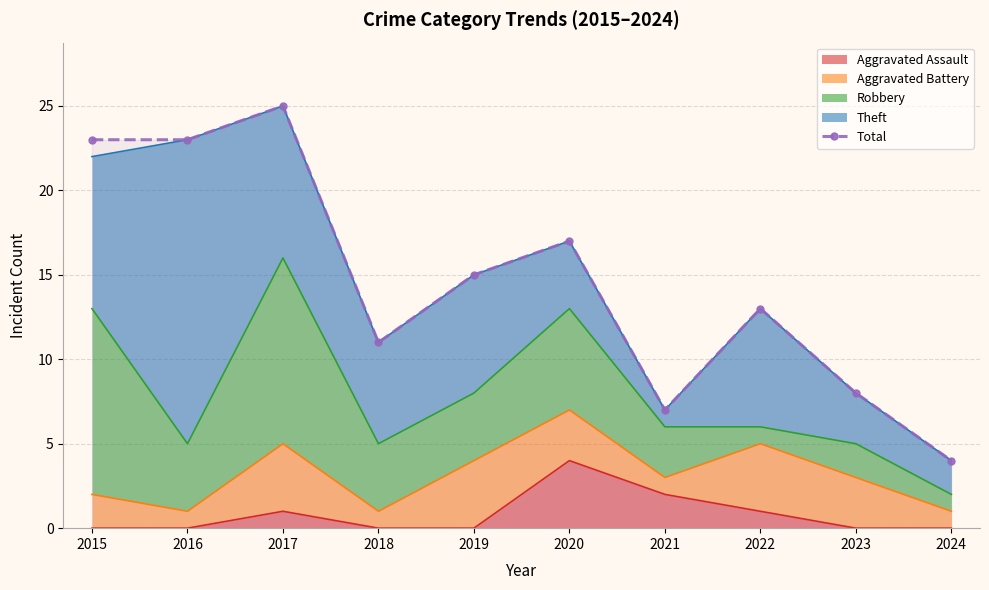

How many points are higher than both their immediate neighbors (excluding endpoints)?

3